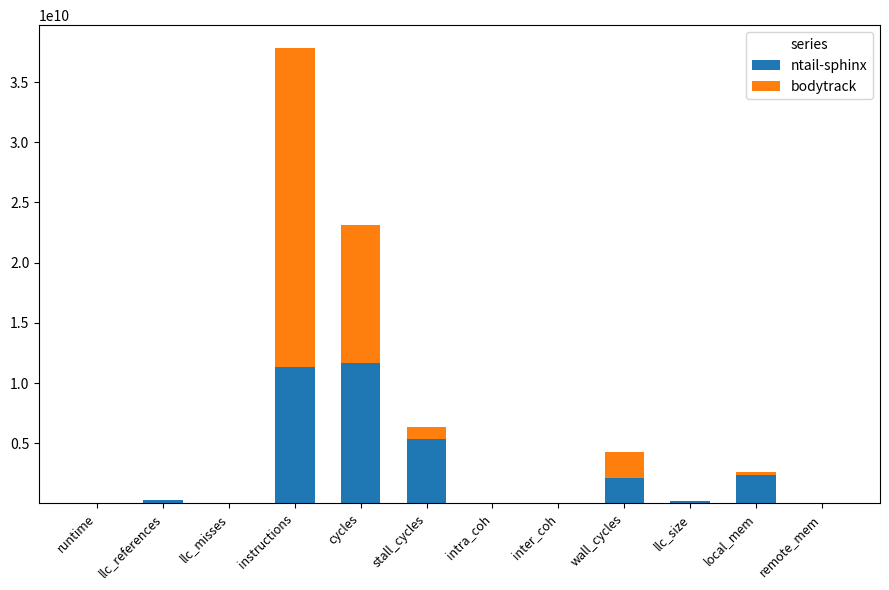

What is the highest value of the ntail-sphinx series?

11690073166.8